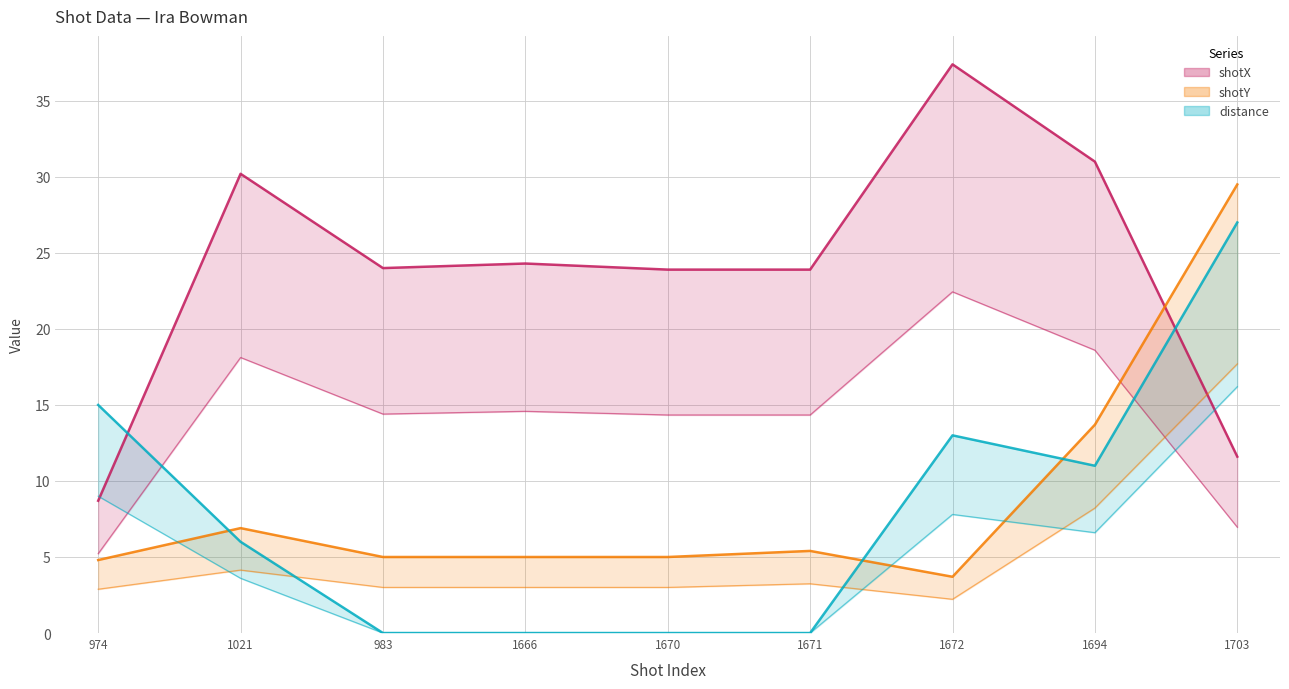

Where do shotX and distance first cross each other?

974 and 1021